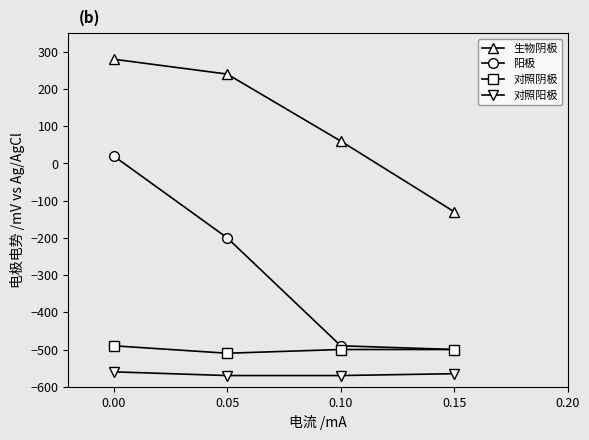

What is the sum of all 阳极 values?

-1170